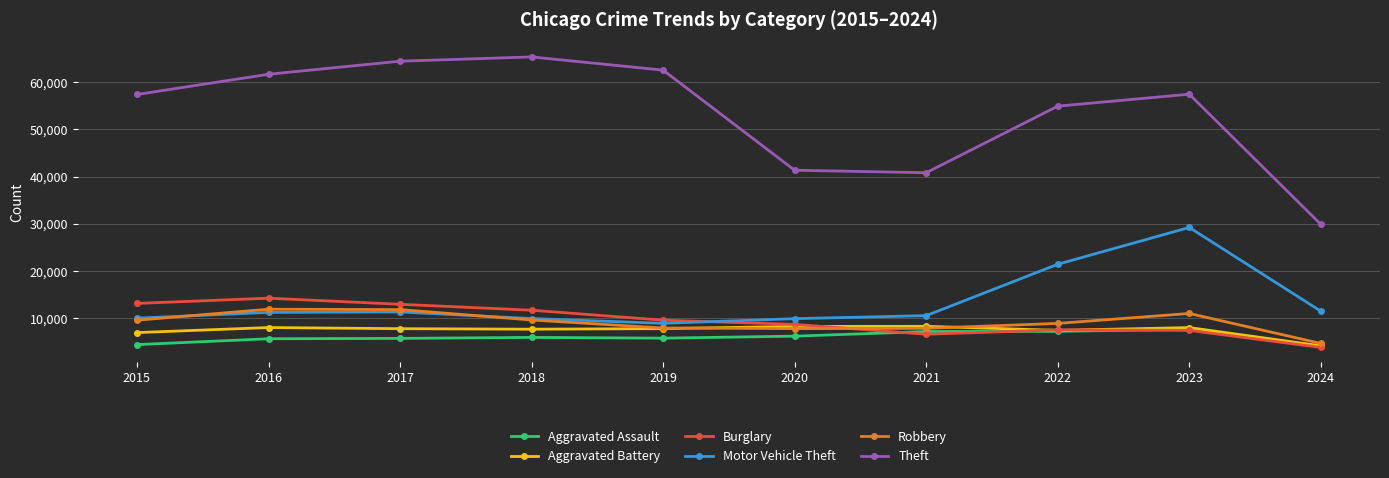

Read the Burglary value at 2015, to the nearest 10.

13180